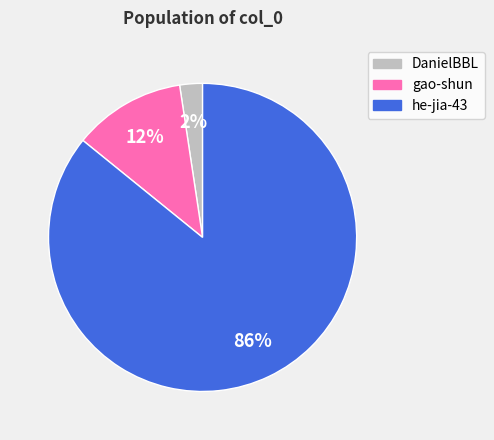

Is it true that DanielBBL is 2% of the pie?

True